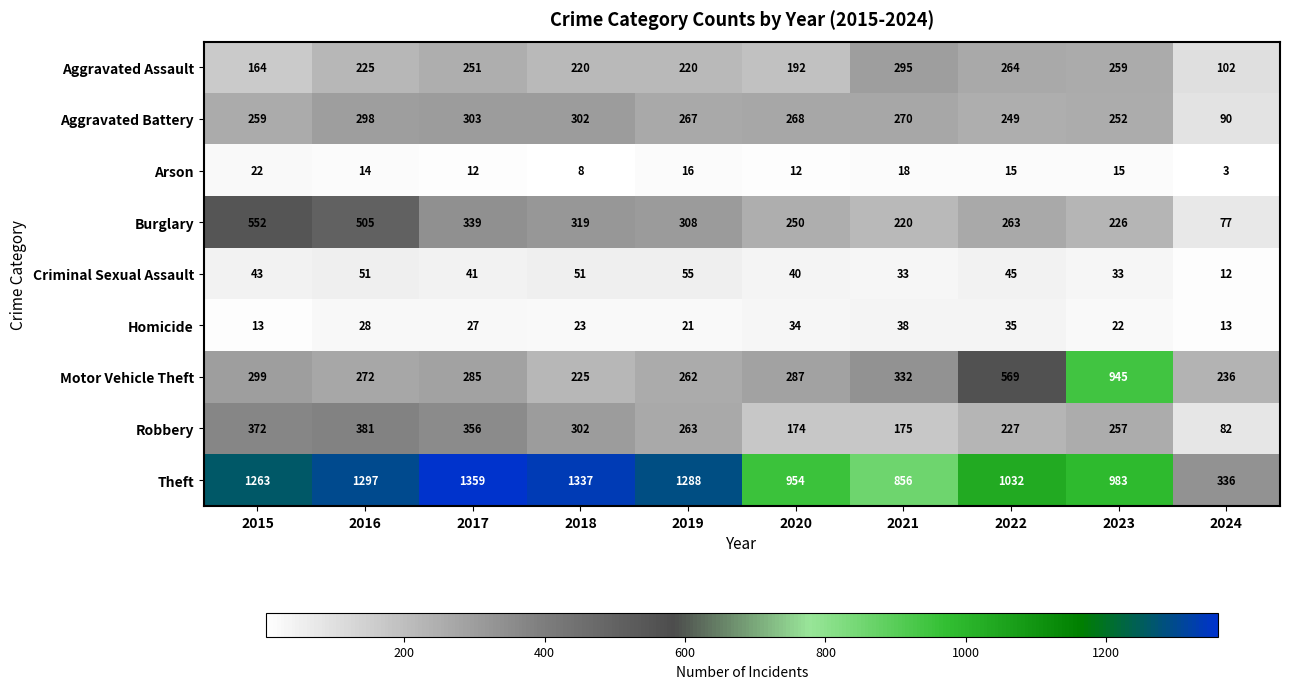

What is the approximate value of Homicide at 2024?

13